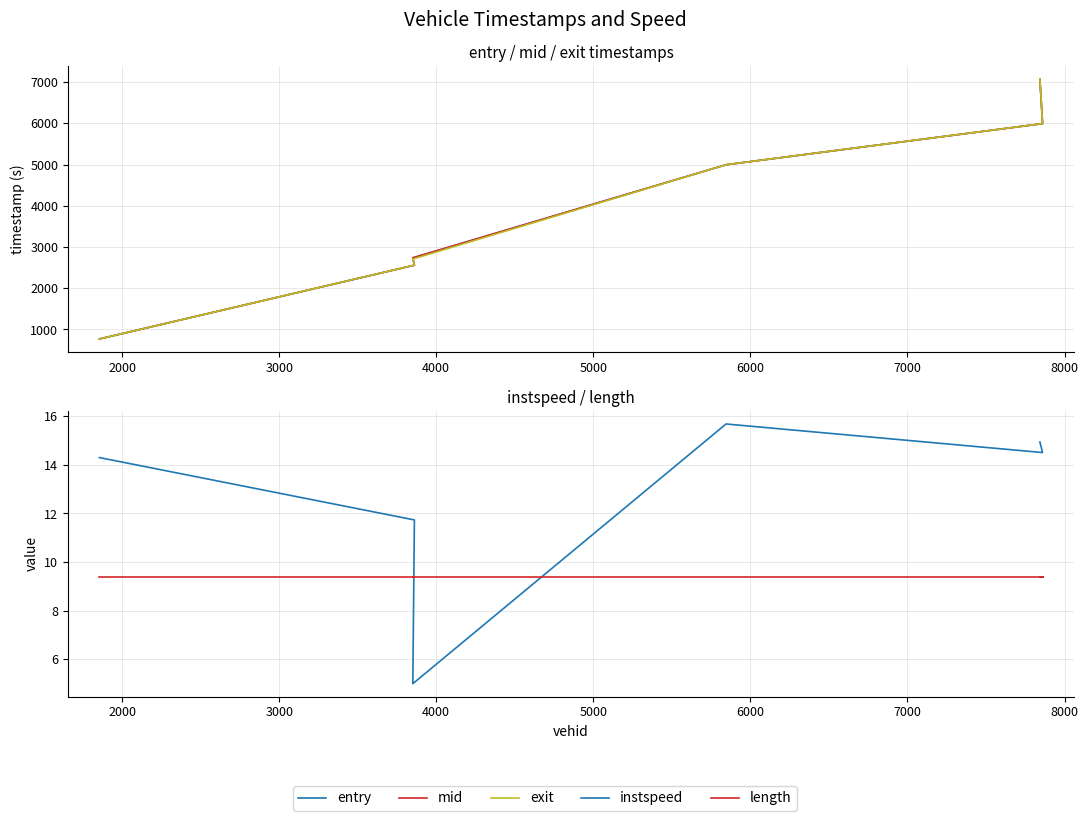

What is the value of the length point at the 1st from the left?

9.4